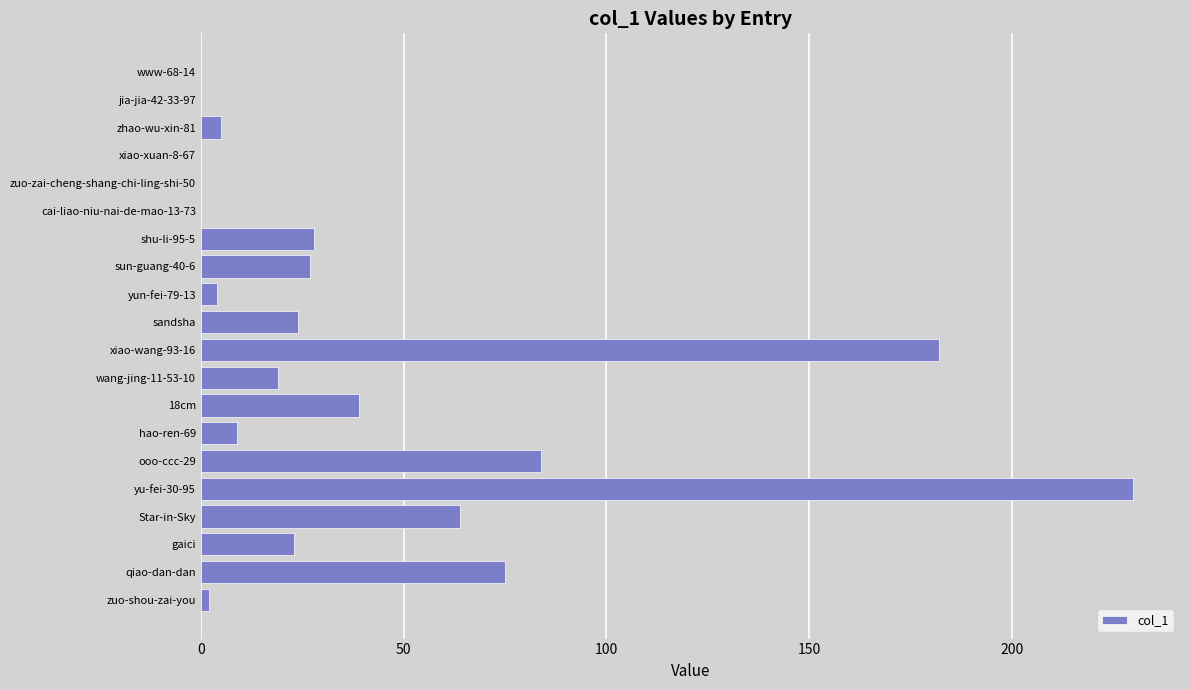

Are the bars horizontal?

Yes